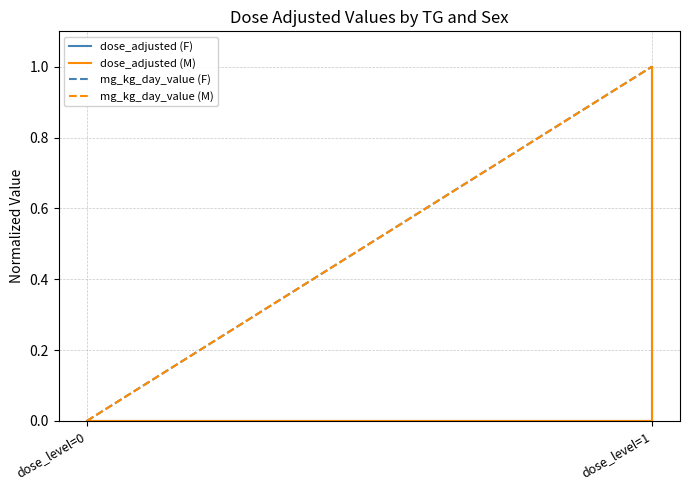

The value of dose_adjusted (M) at dose_level=1 is 1. True or false?

True